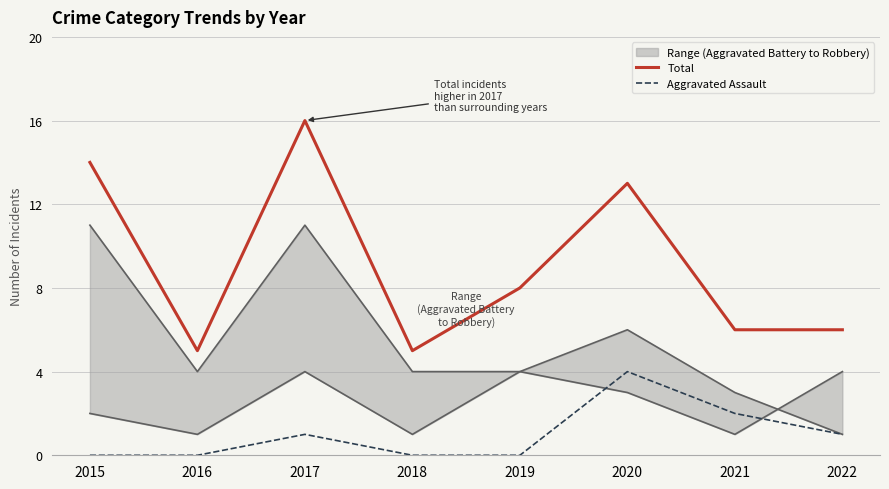

True or false: Total has more than 2 interior local peaks.

False